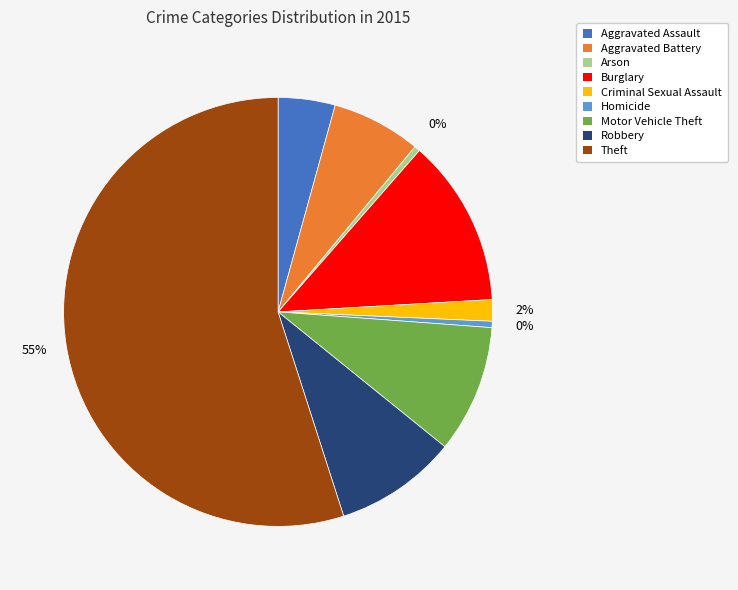

The Theft slice represents 55% of the pie. True or false?

True